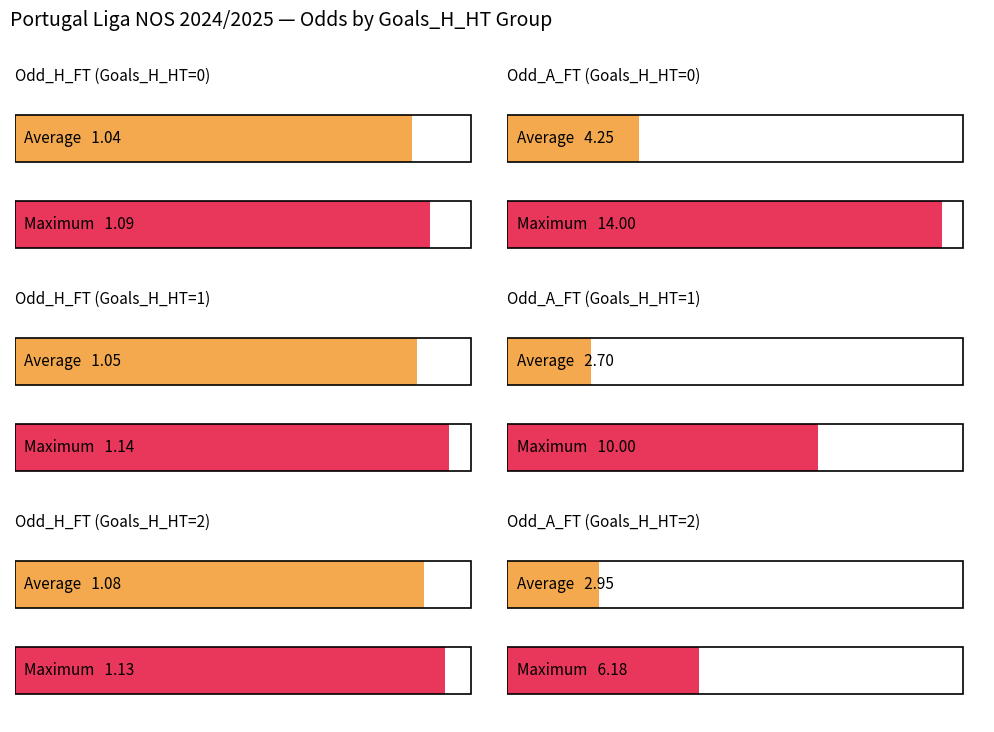

How many series are shown in this chart?

2